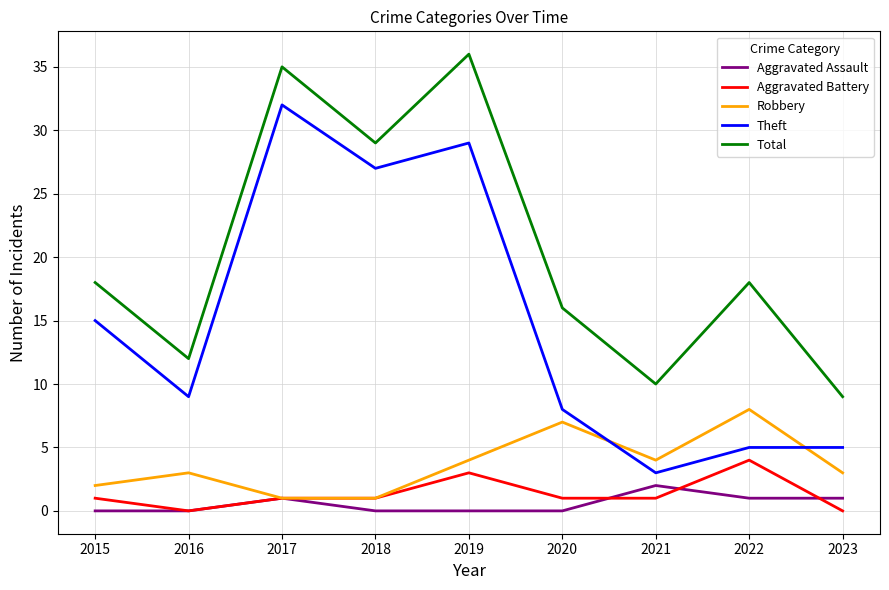

Where is the first local maximum for Aggravated Assault?

2017